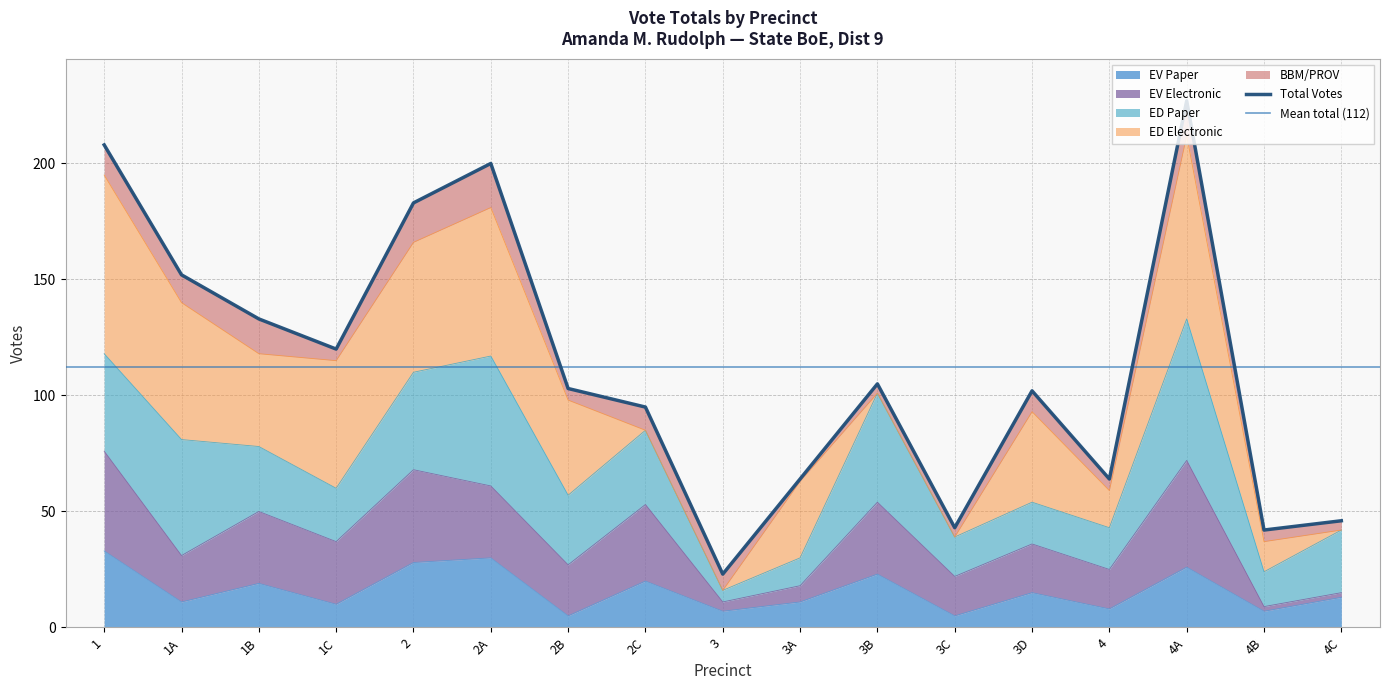

Which series has the widest spread of values?

Total Votes